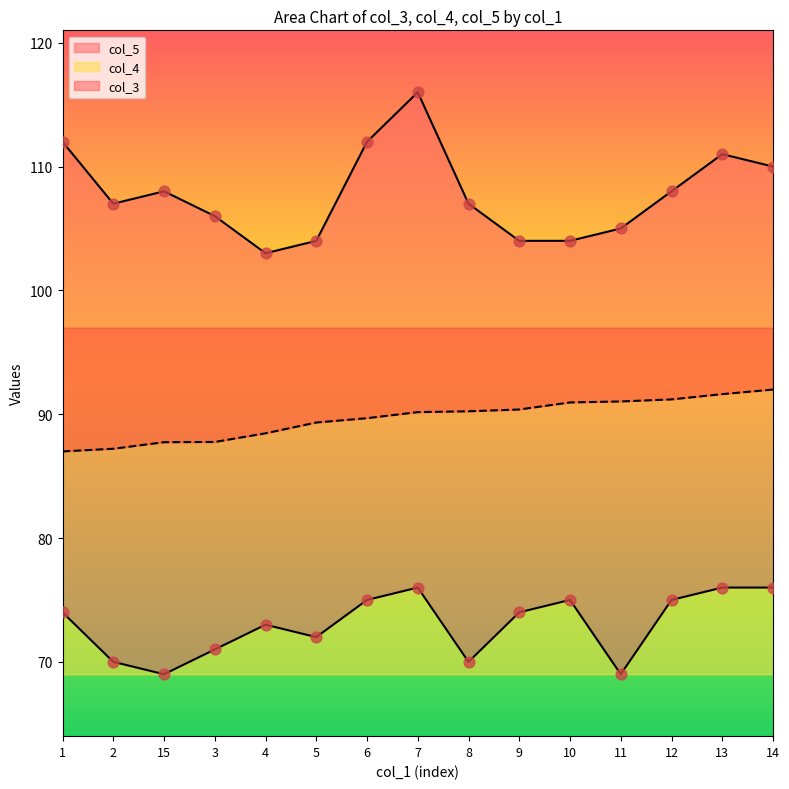

Which series has the widest spread of Y values?

col_5